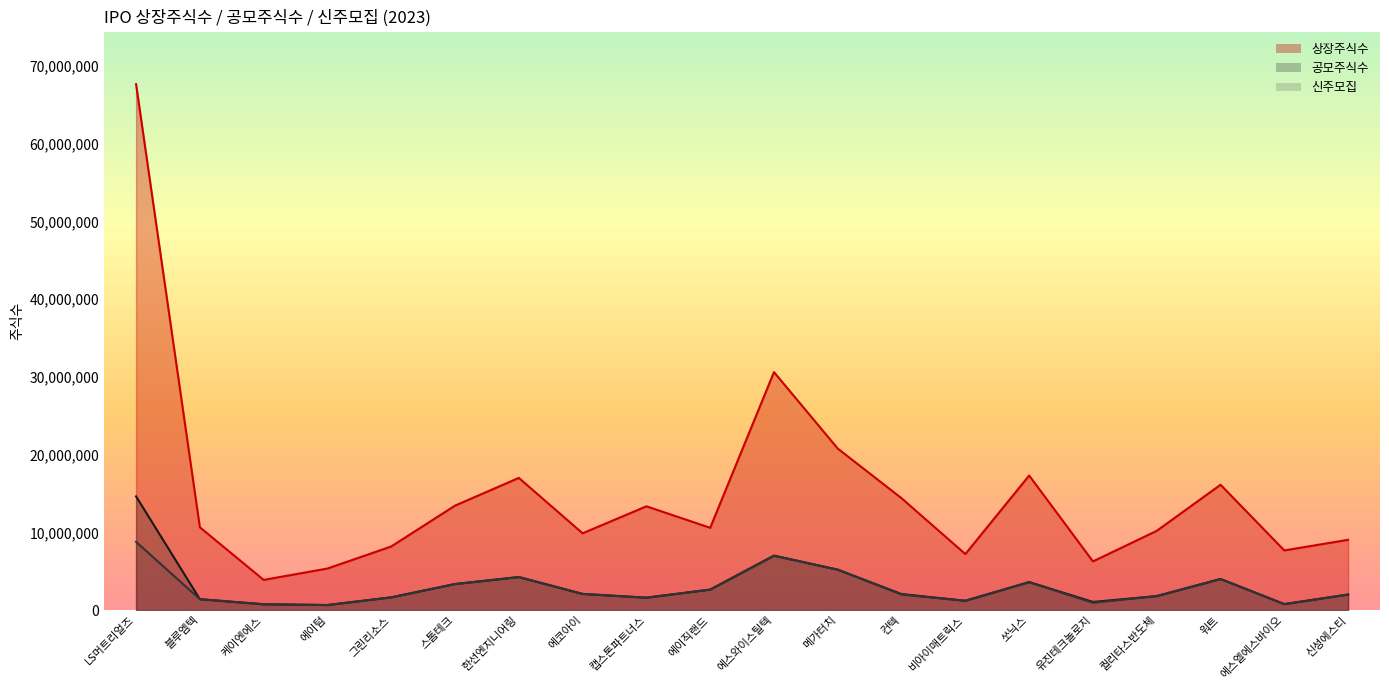

At how many categories does at least one series exceed 51292369?

1